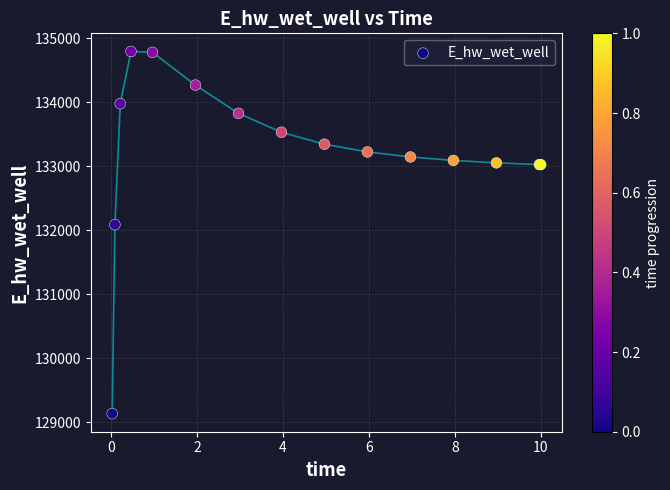

What Y value in the scatter plot is closest to 131962?

132086.3